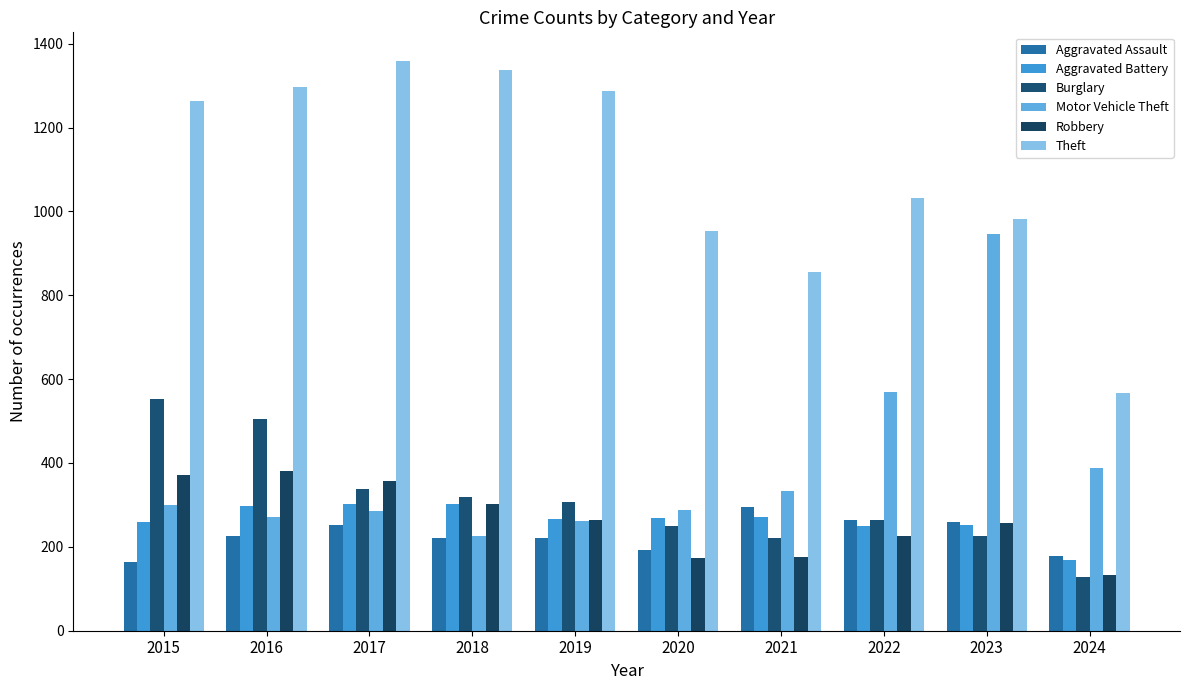

Is it true that Robbery equals 257 at 2023?

True